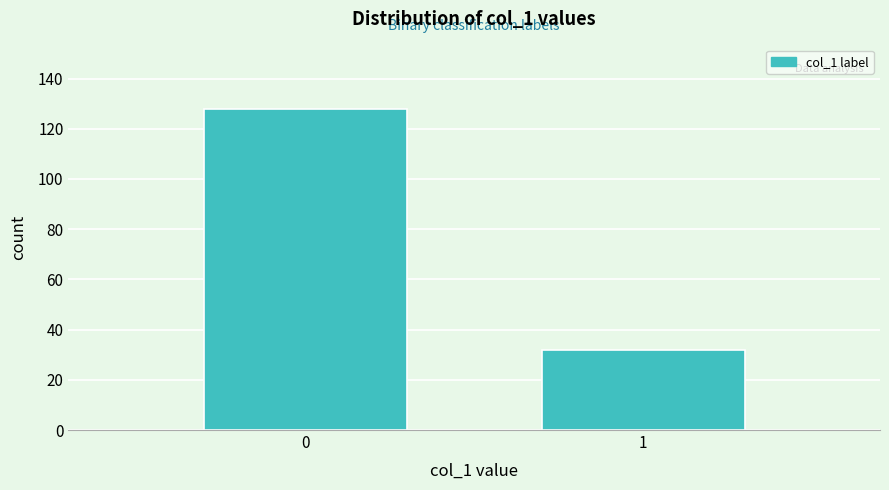

Reading right to left, list all the values displayed in this chart.

1=32	0=128